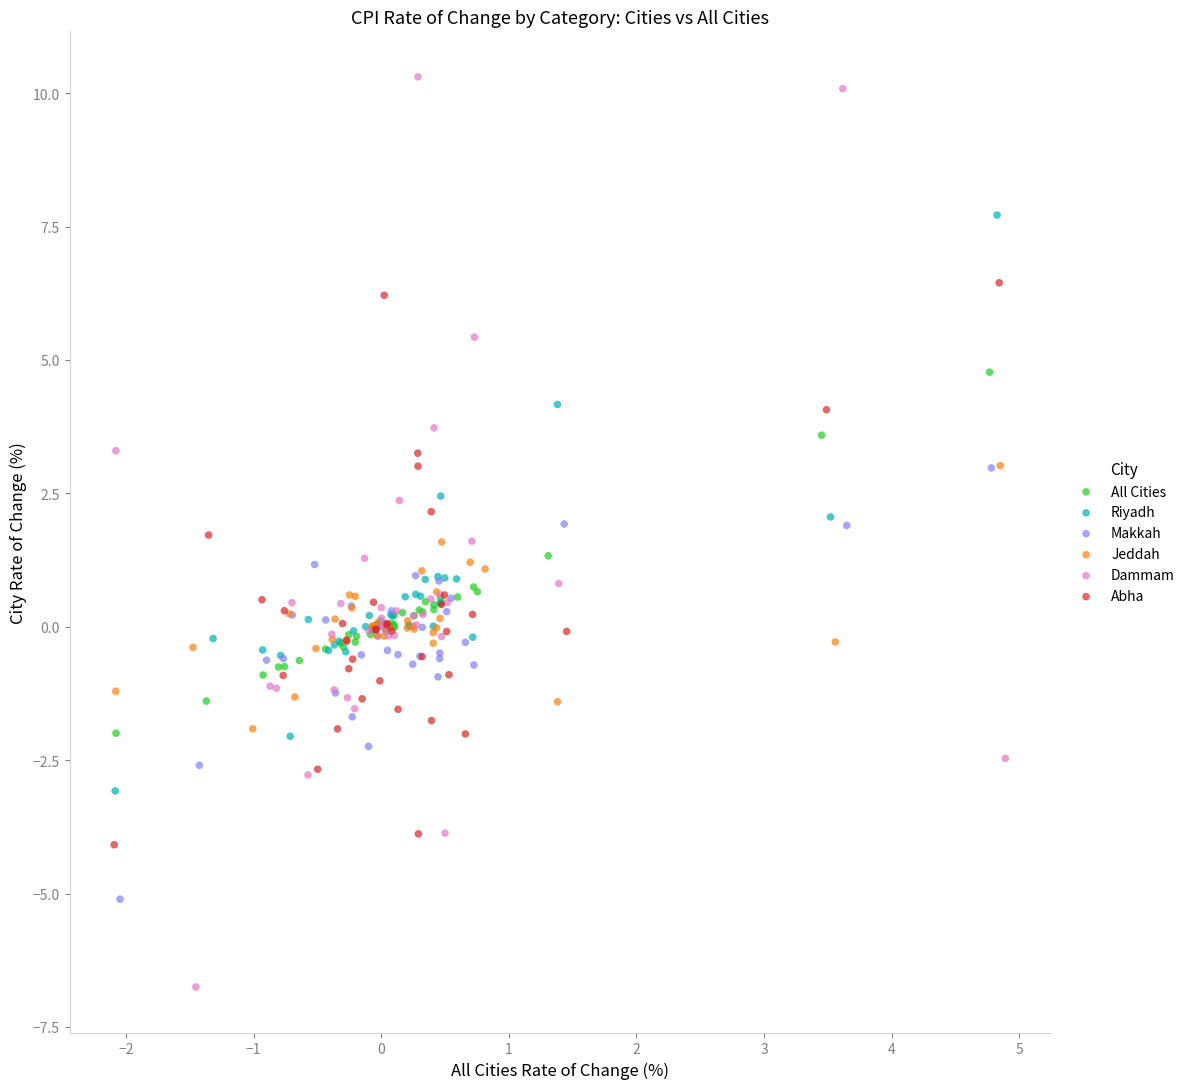

Which series reaches the maximum Y coordinate?

Dammam